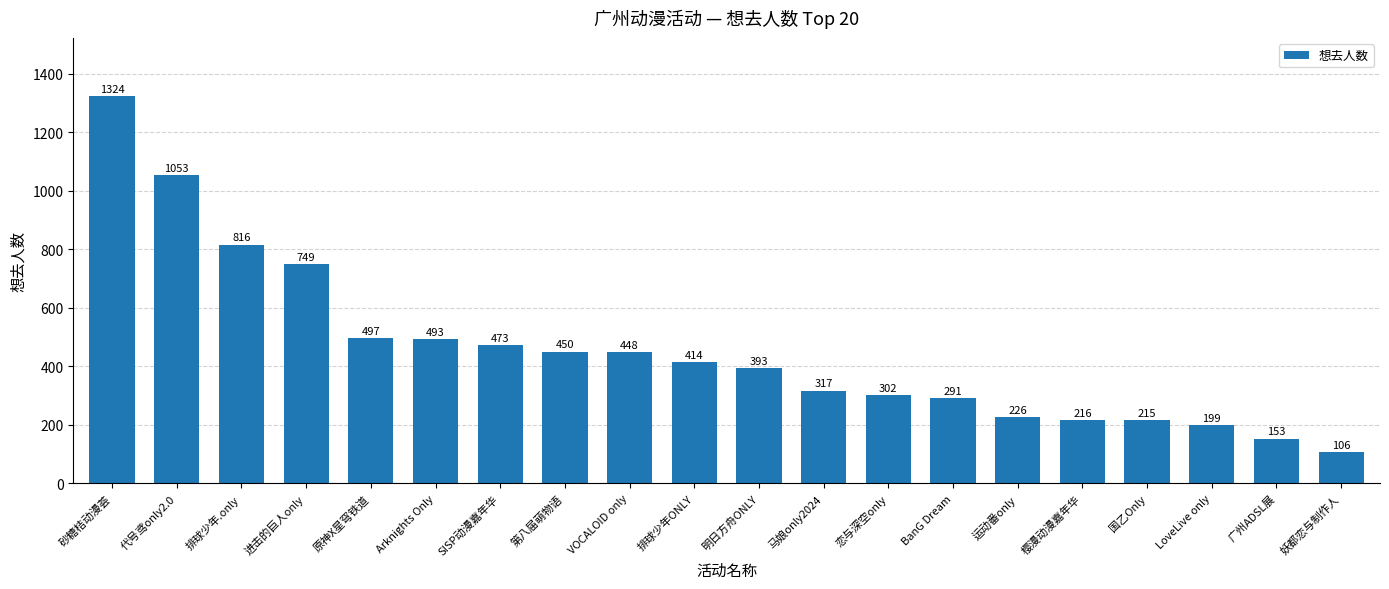

Reading left to right, extract all data points from this chart.

1324	1053	816	749	497	493	473	450	448	414	393	317	302	291	226	216	215	199	153	106